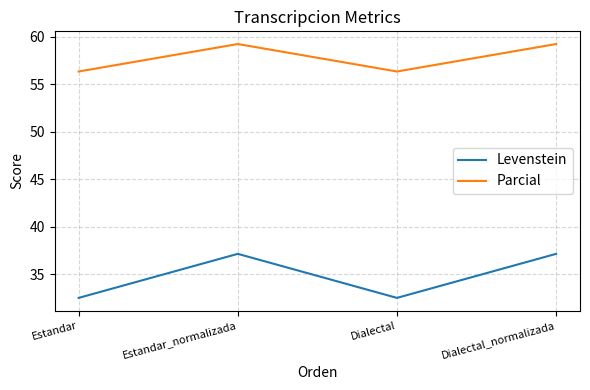

Is the value of Parcial at Dialectal greater than the value of Levenstein at Estandar?

Yes